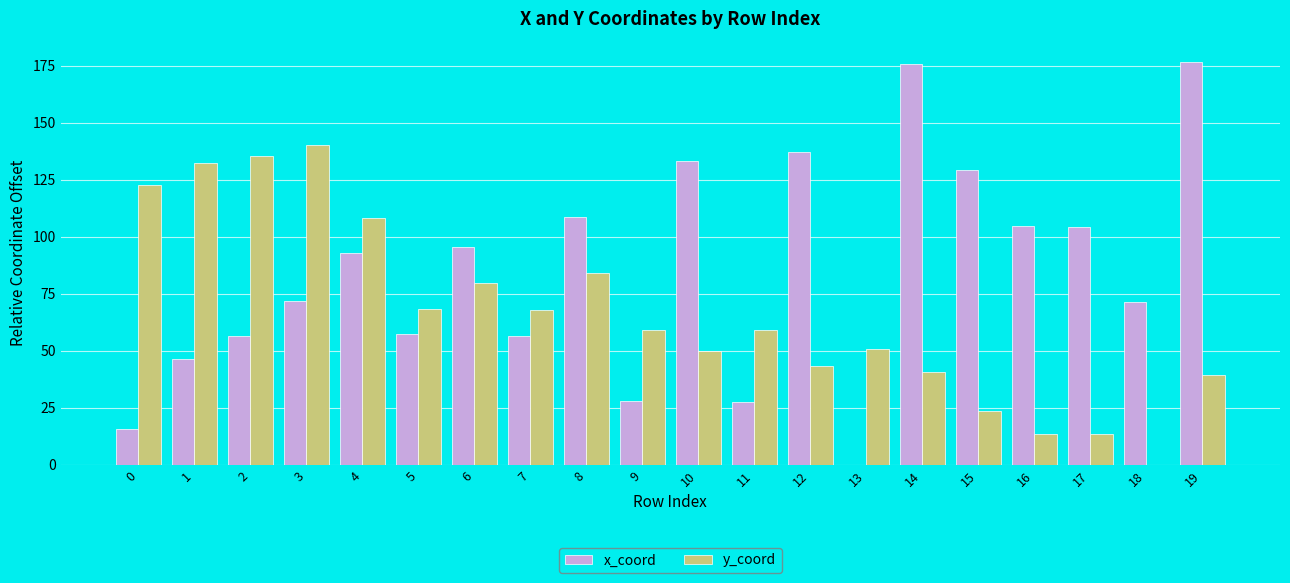

What is the highest value of the y_coord series?

140.3